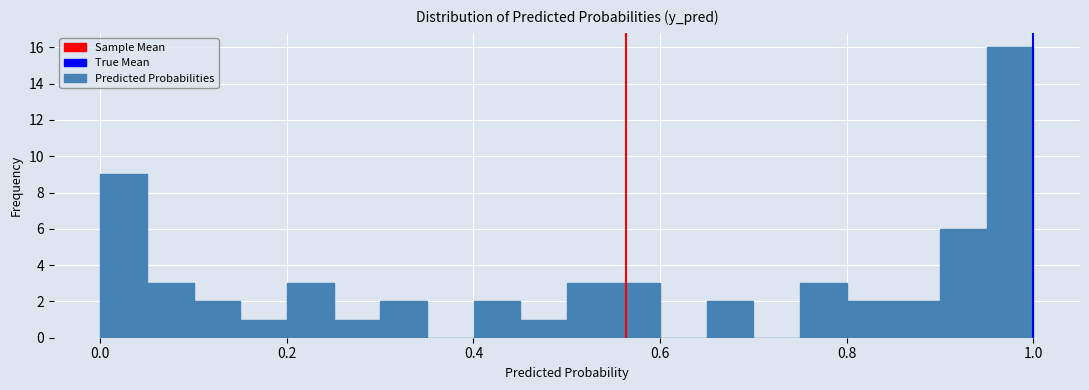

Around what value on the x-axis is the tallest bar? Give the approximate position of its centre, as read against the axis.

0.98